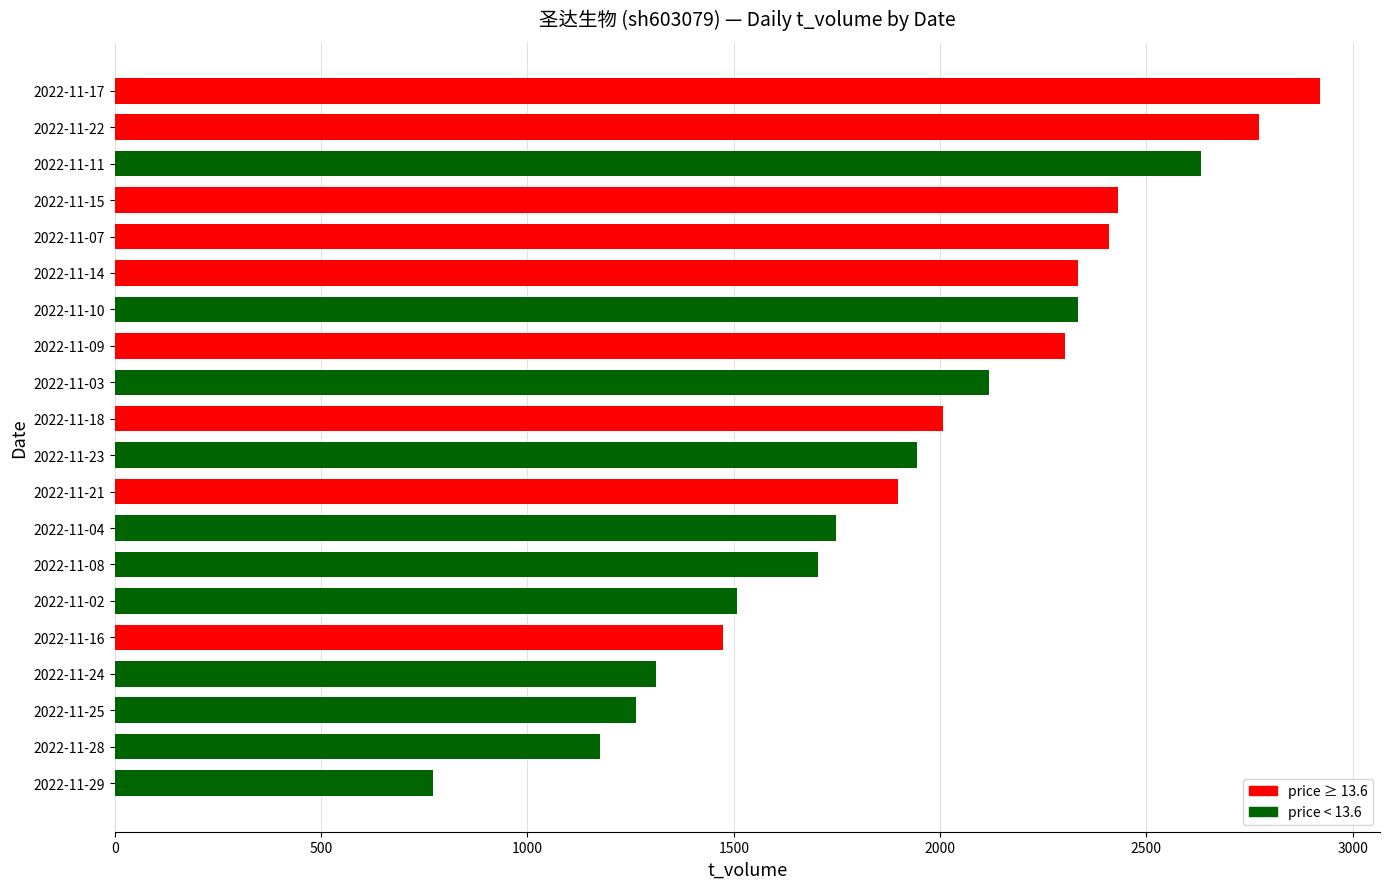

Is it true that the value at 2022-11-28 is 1176?

True